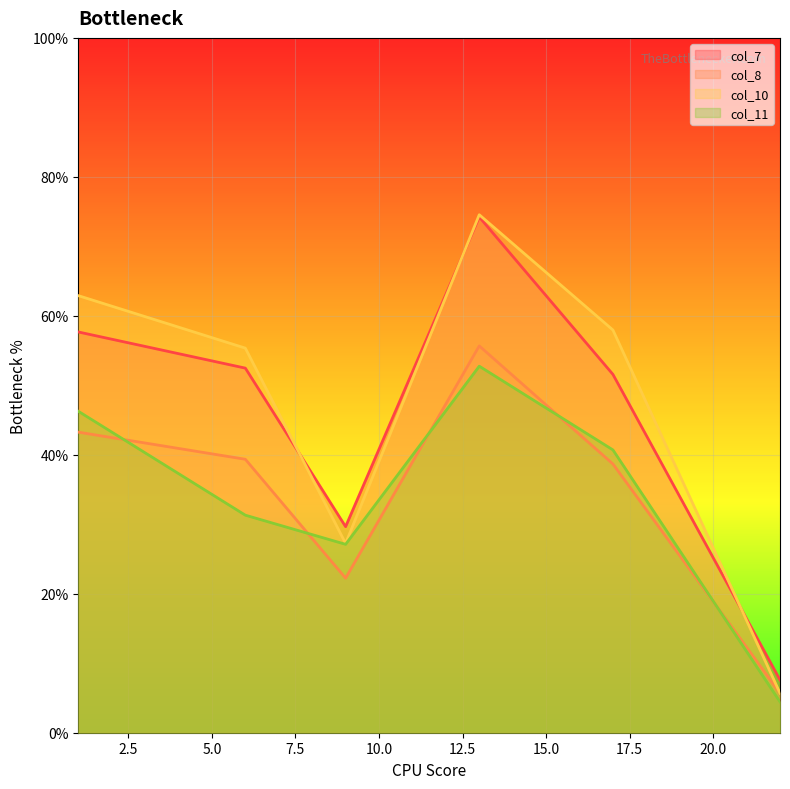

Reading right to left, what are all the values shown in this chart?

col_7: 7.6	51.6	74.2	29.7	52.5	57.7
col_8: 5.7	38.7	55.7	22.2	39.4	43.3
col_10: 5.7	58.0	74.5	27.2	55.3	62.9
col_11: 4.4	40.7	52.8	27.1	31.3	46.3